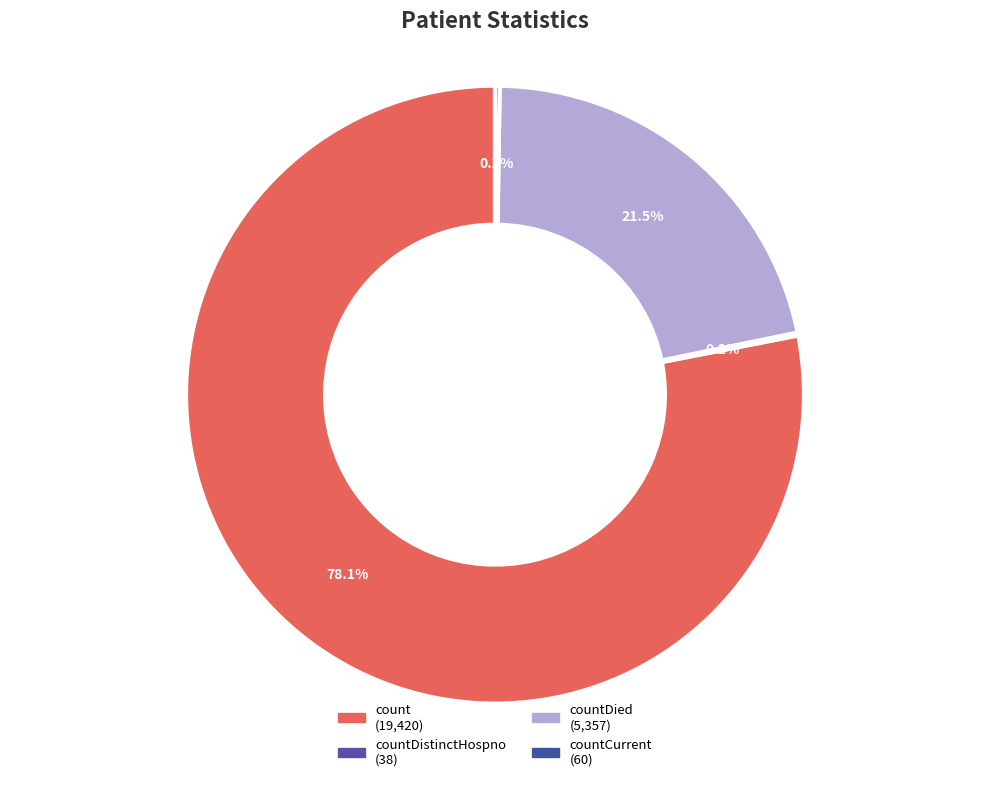

Rank the categories by value from lowest to highest.

countCurrentSuspected, countDistinctHospno, countCurrent, countDied, count